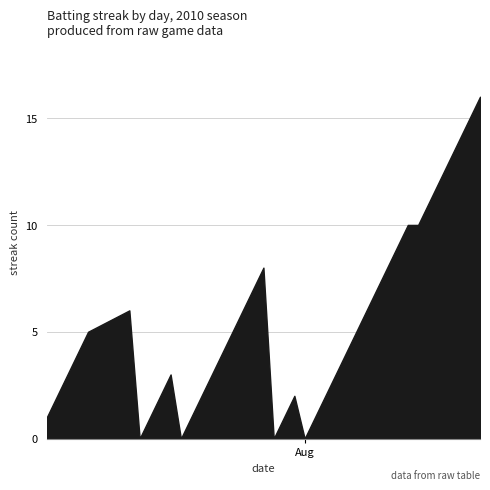

Count the number of categories in the chart.

40